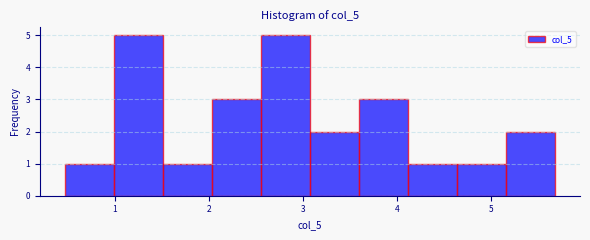

Reading left to right, transcribe this chart: for each bar, give the range it covers on the x-axis and its height. Neither the bar edges nor the heights are printed on the chart, so give them approximately, as read against the axes.

0.5 to 1.0: 1
1.0 to 1.5: 5
1.5 to 2.0: 1
2.0 to 2.6: 3
2.6 to 3.1: 5
3.1 to 3.6: 2
3.6 to 4.1: 3
4.1 to 4.6: 1
4.6 to 5.2: 1
5.2 to 5.7: 2